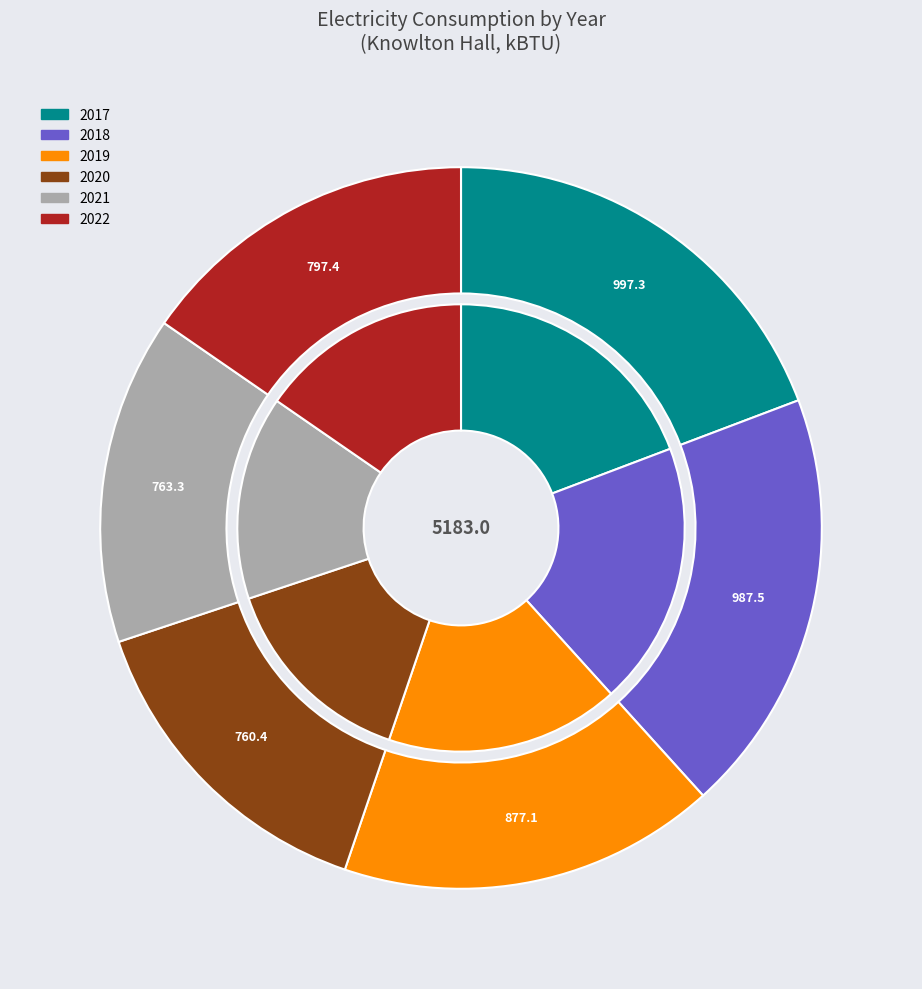

Is there a majority slice in this chart?

No